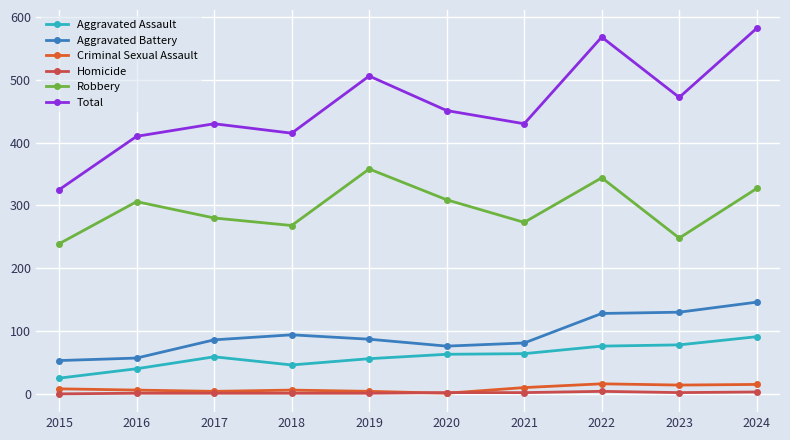

What is the sum of all Total values?

4589